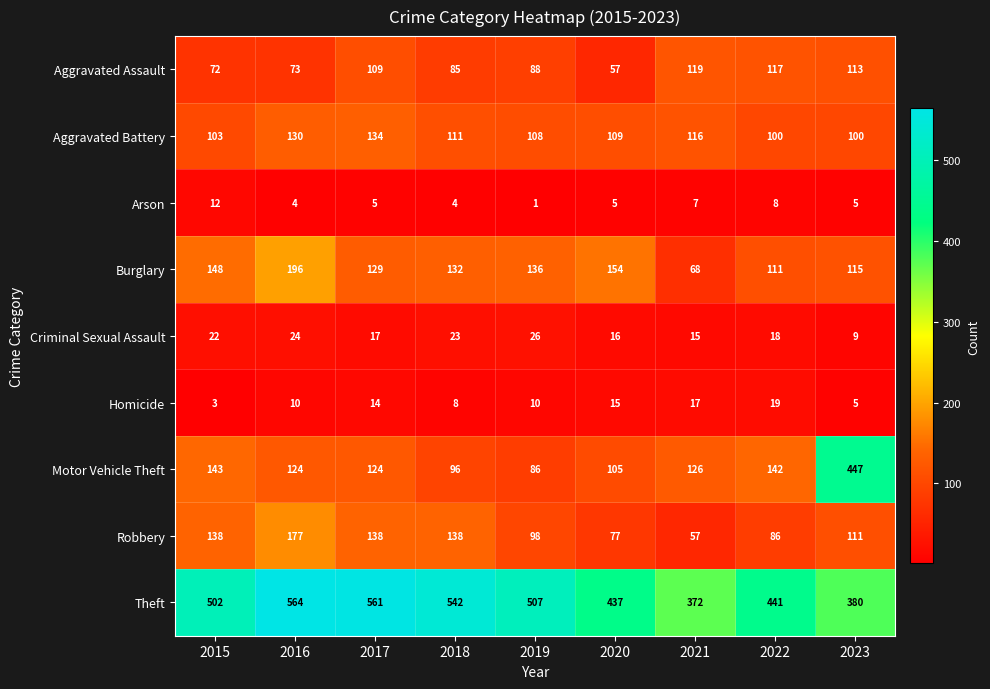

Is it true that Motor Vehicle Theft equals 91 at 2022?

False